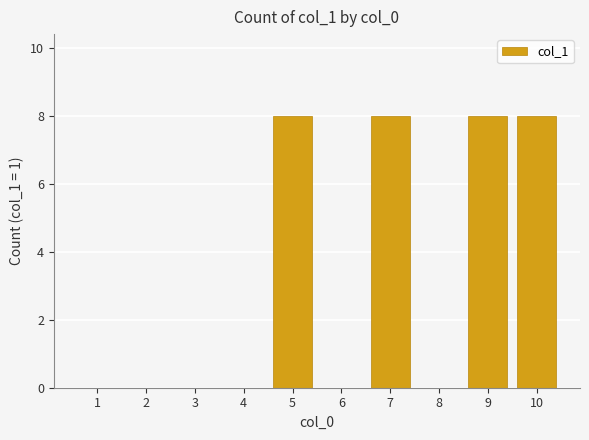

How many data points does each series have?

10